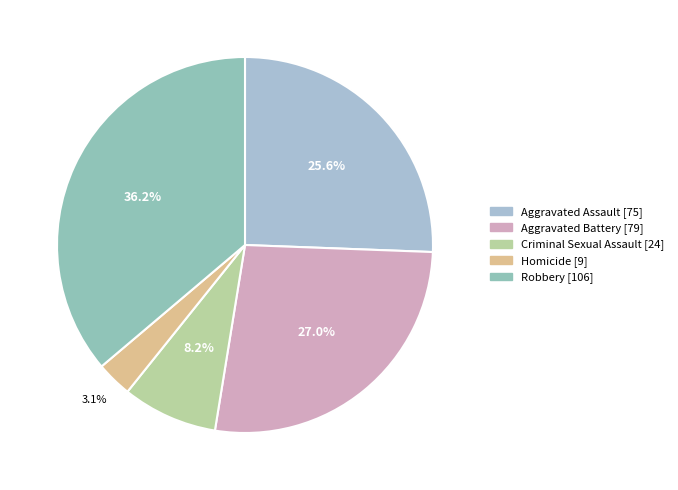

Which slice is the smallest?

Homicide